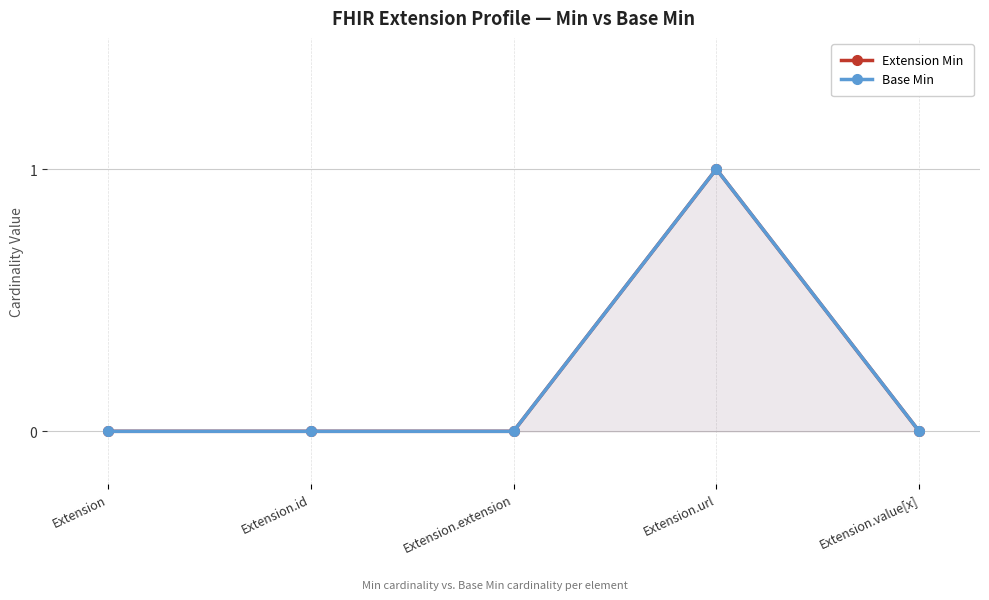

At which category does Extension Min reach its first local peak?

Extension.url